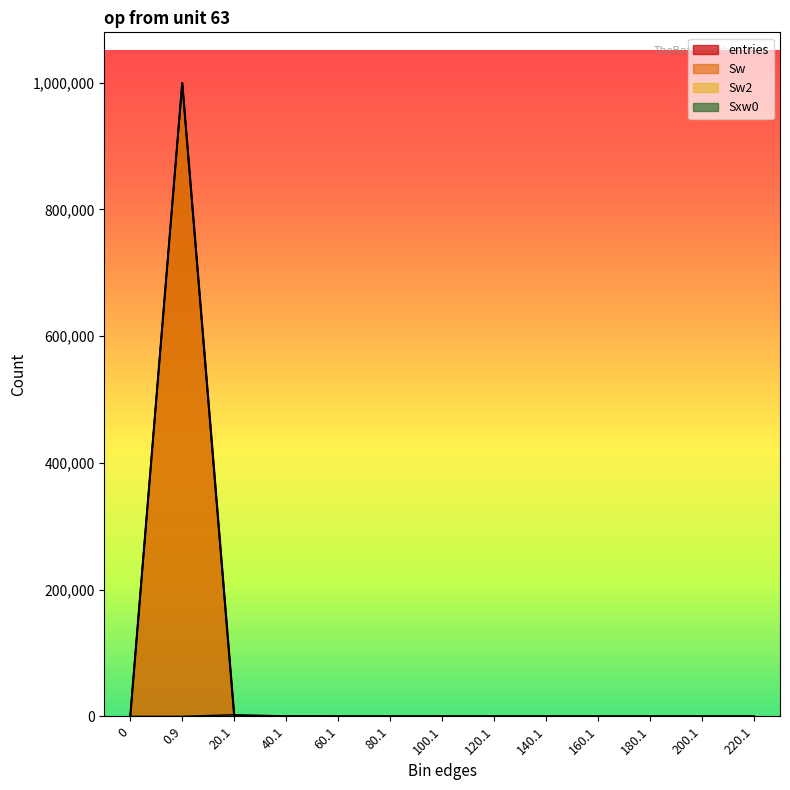

Which series changed the most between 20.1 and 60.1?

Sxw0